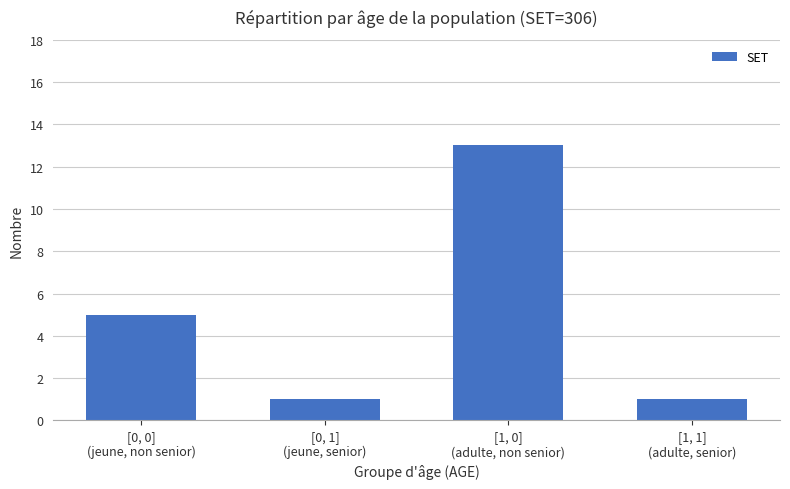

What is the smallest value displayed?

1